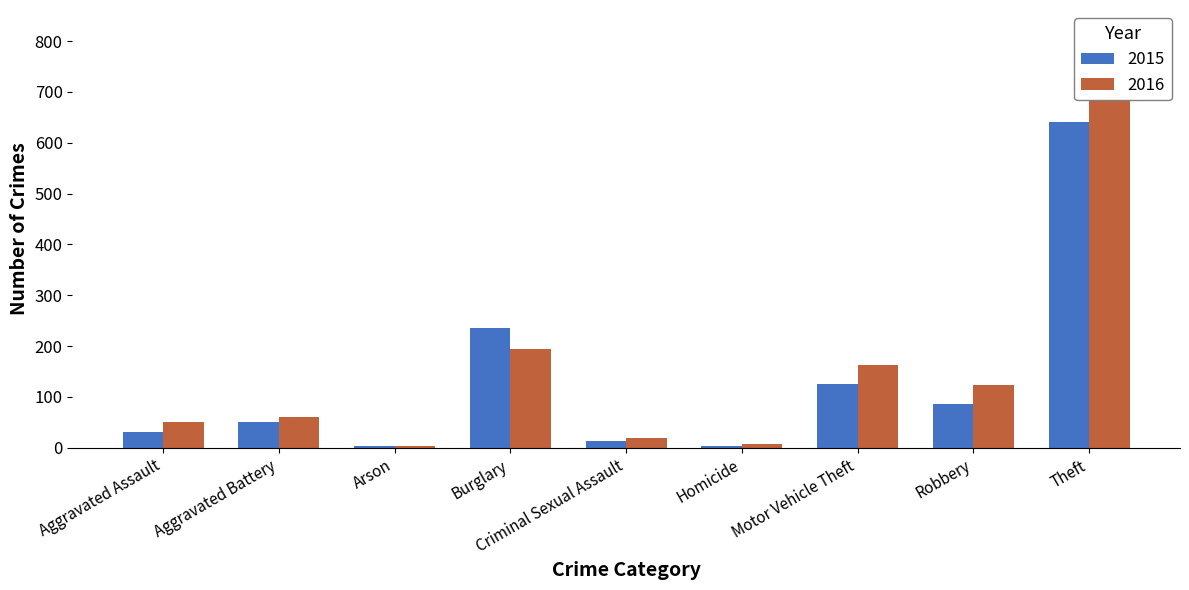

What is the label of the 8th bar from the right?

Aggravated Battery